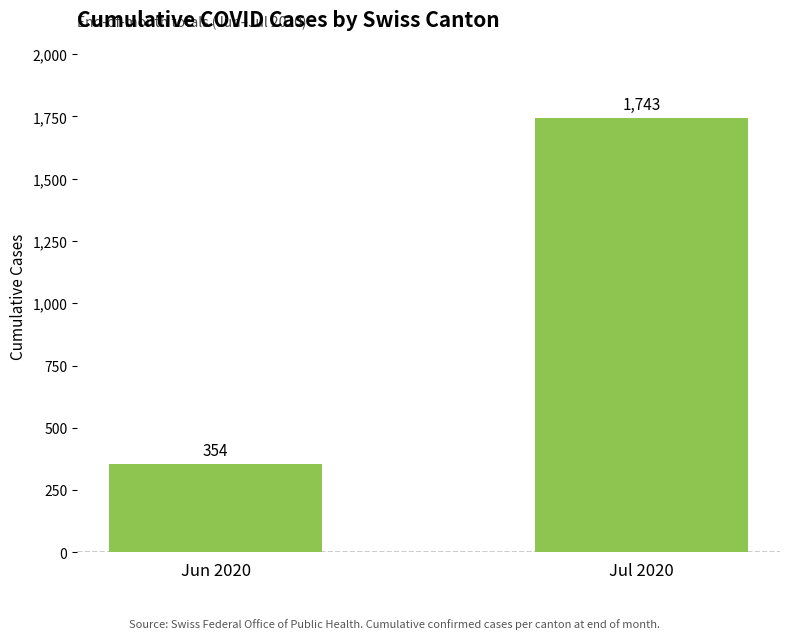

What is the sum of the values at Jul 2020 and Jun 2020?

2097